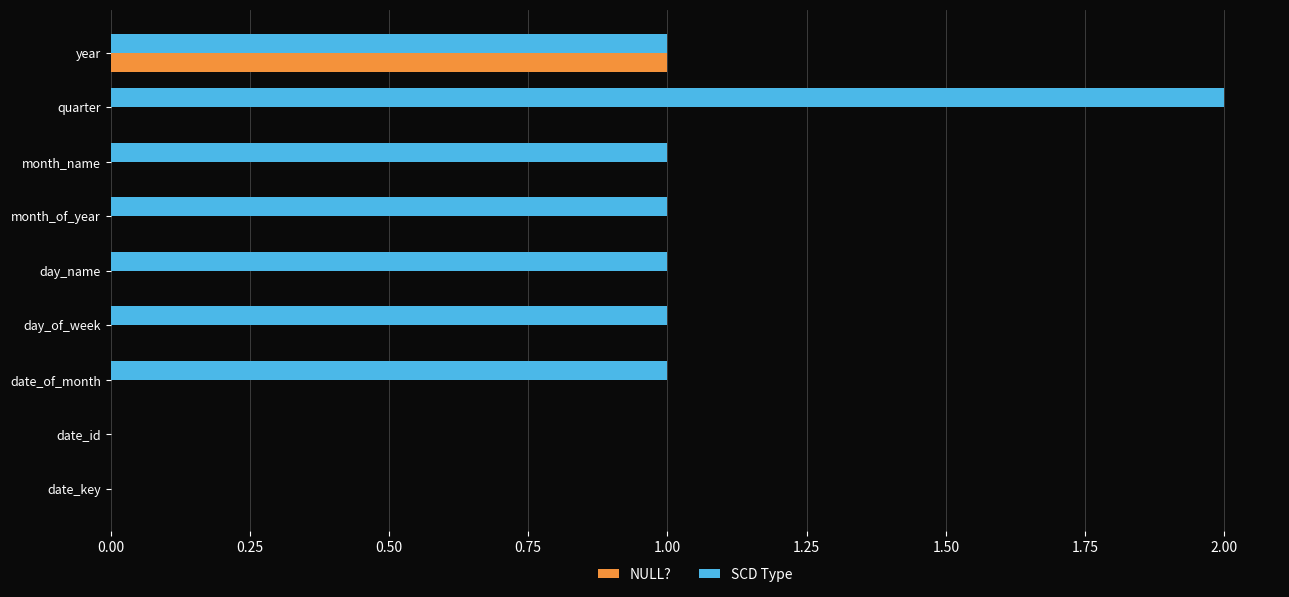

Which series has the largest total across all categories?

SCD Type